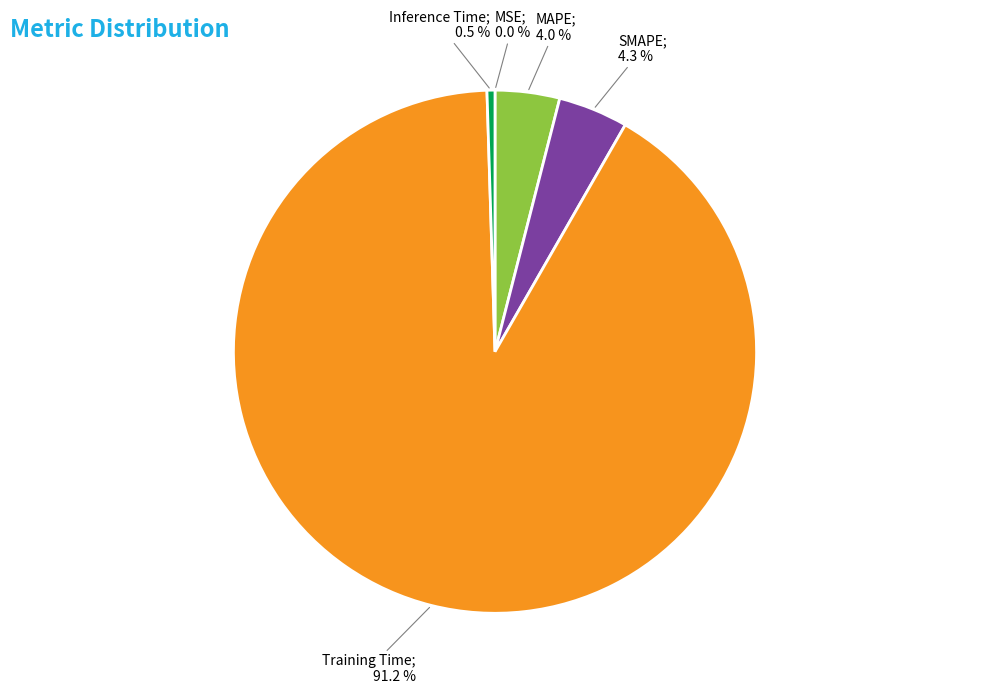

Is there a majority slice in this chart?

Yes